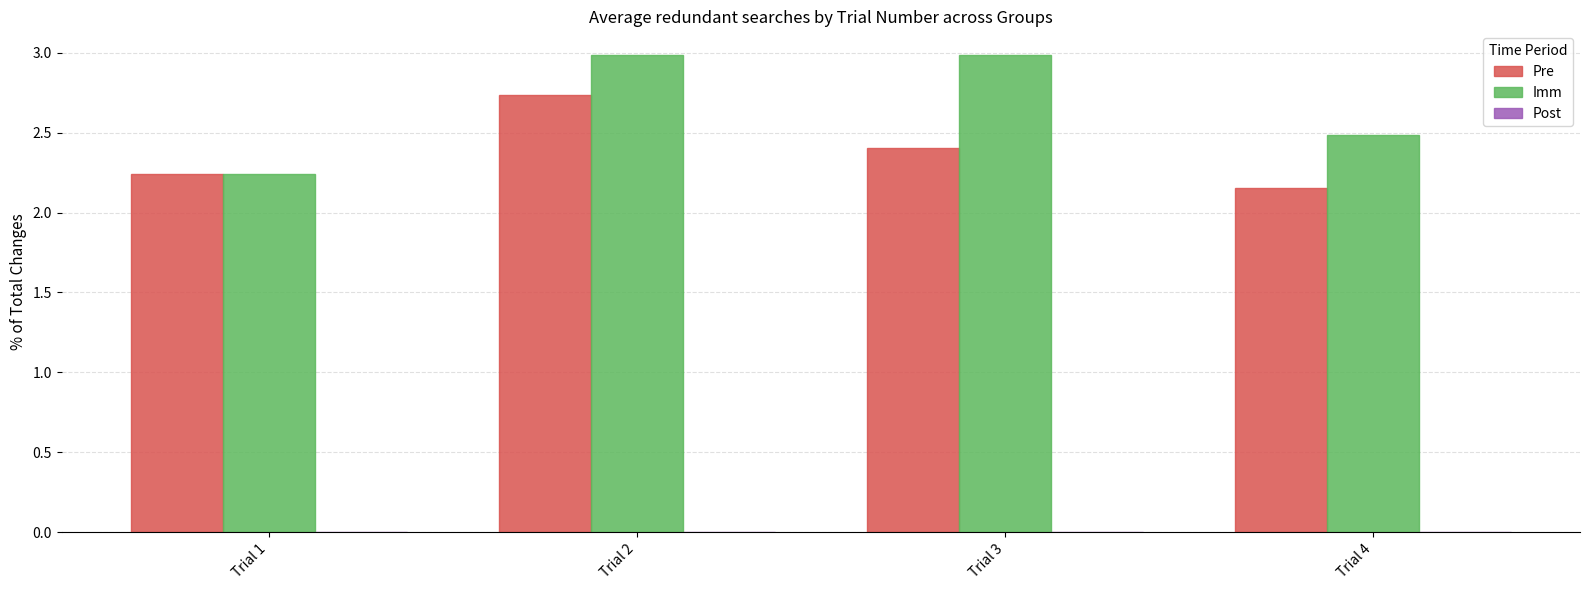

Are the bars horizontal?

No